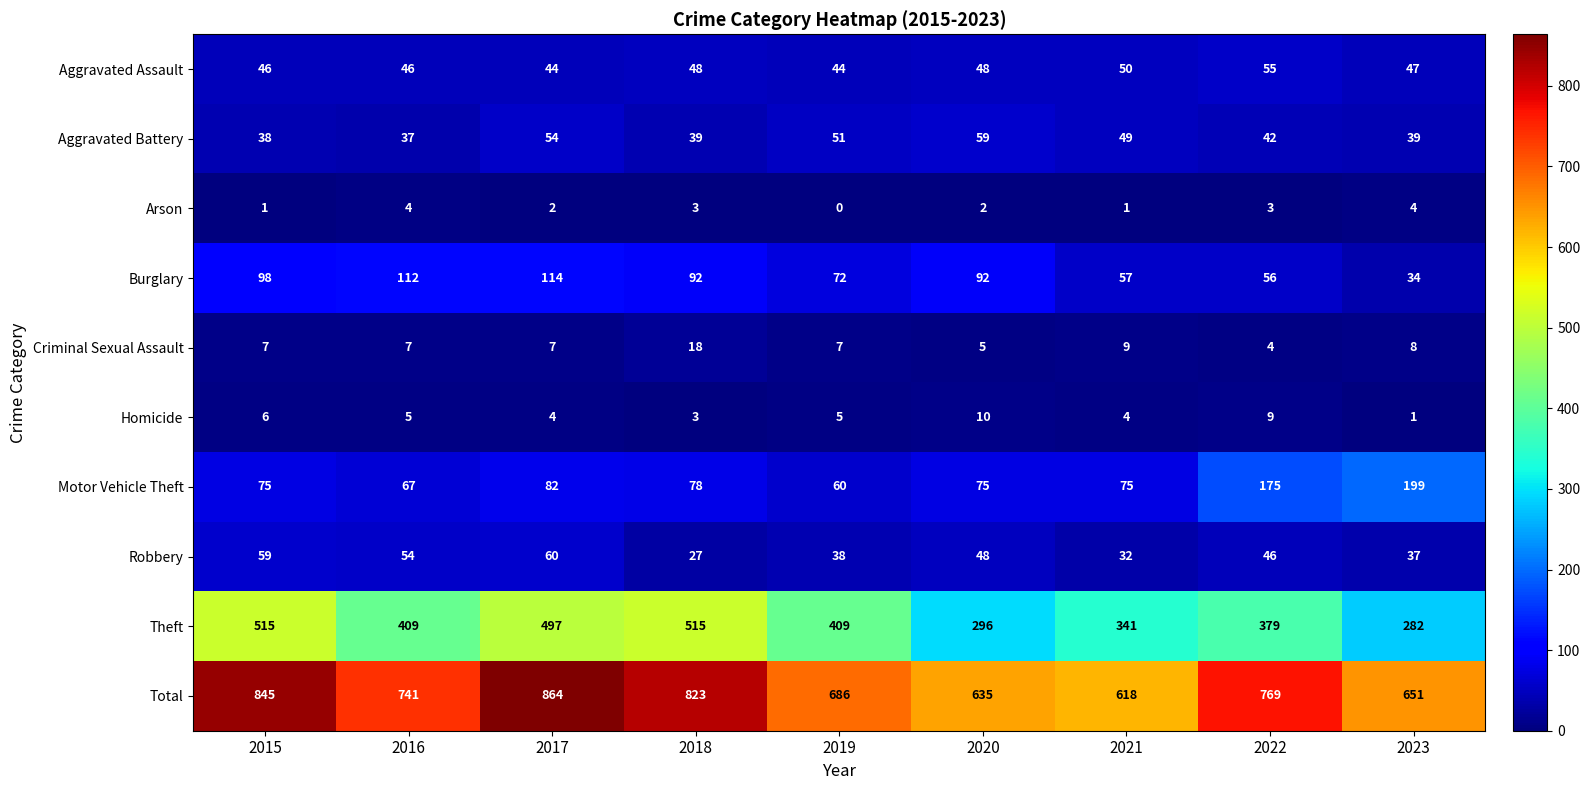

What is the maximum value shown in the chart?

864